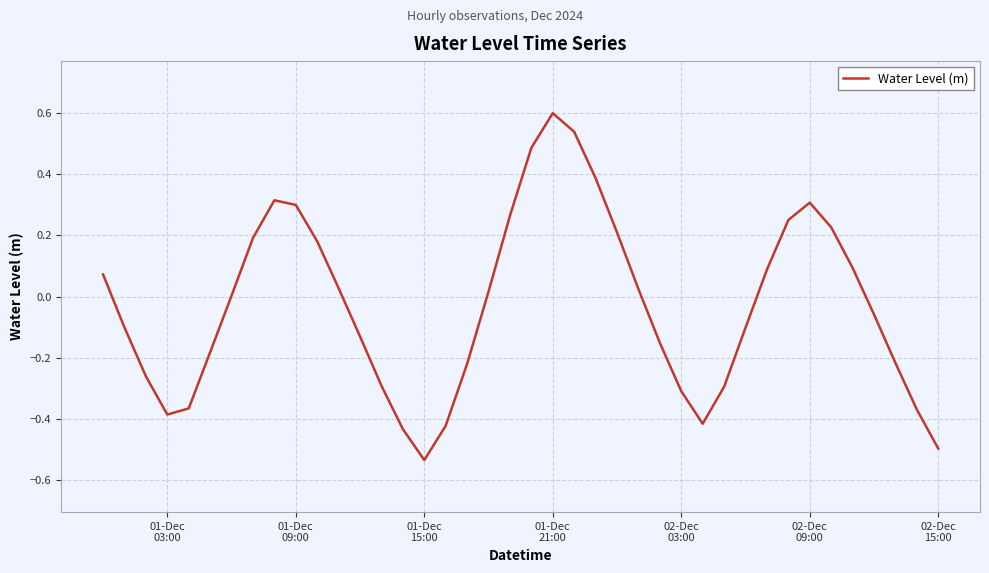

What is the maximum value shown in the chart?

0.6